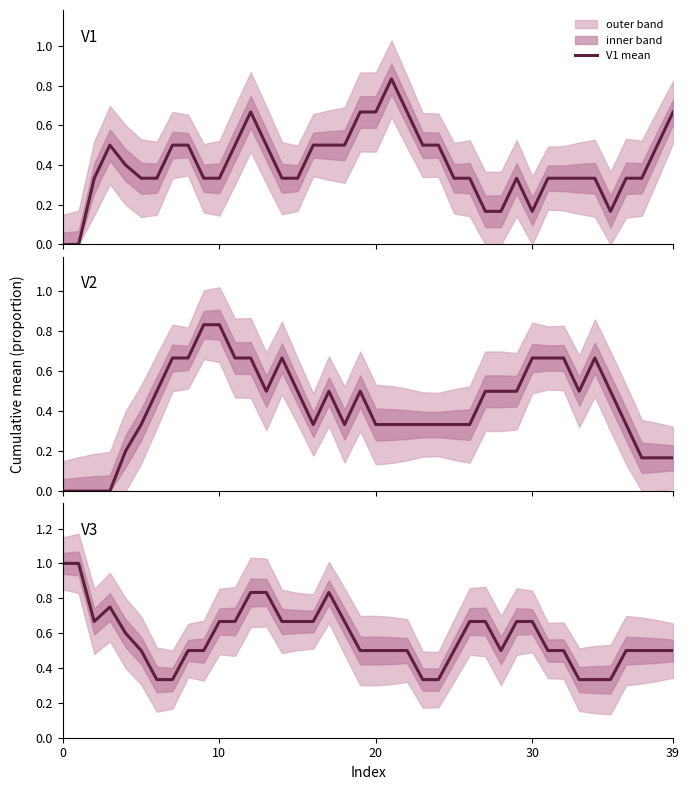

Where is V3 mean nearest to the value 0?

6